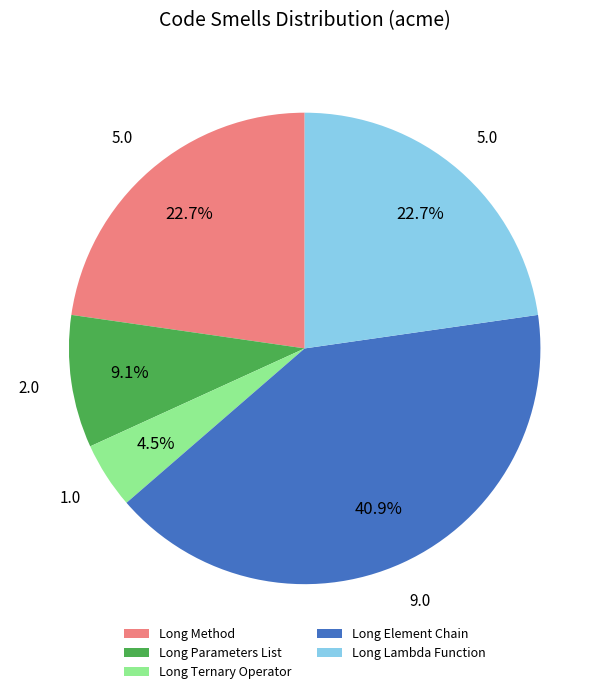

To the nearest percent, what percentage of the pie is Long Parameters List?

9%